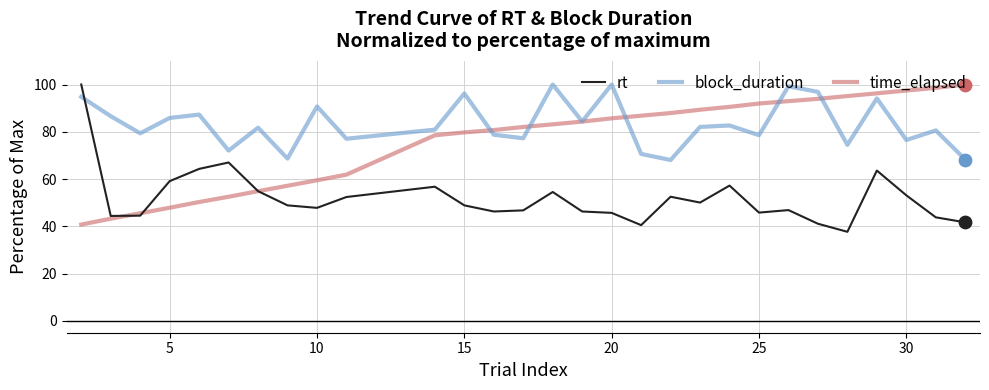

True or false: block_duration and rt cross at least once.

True